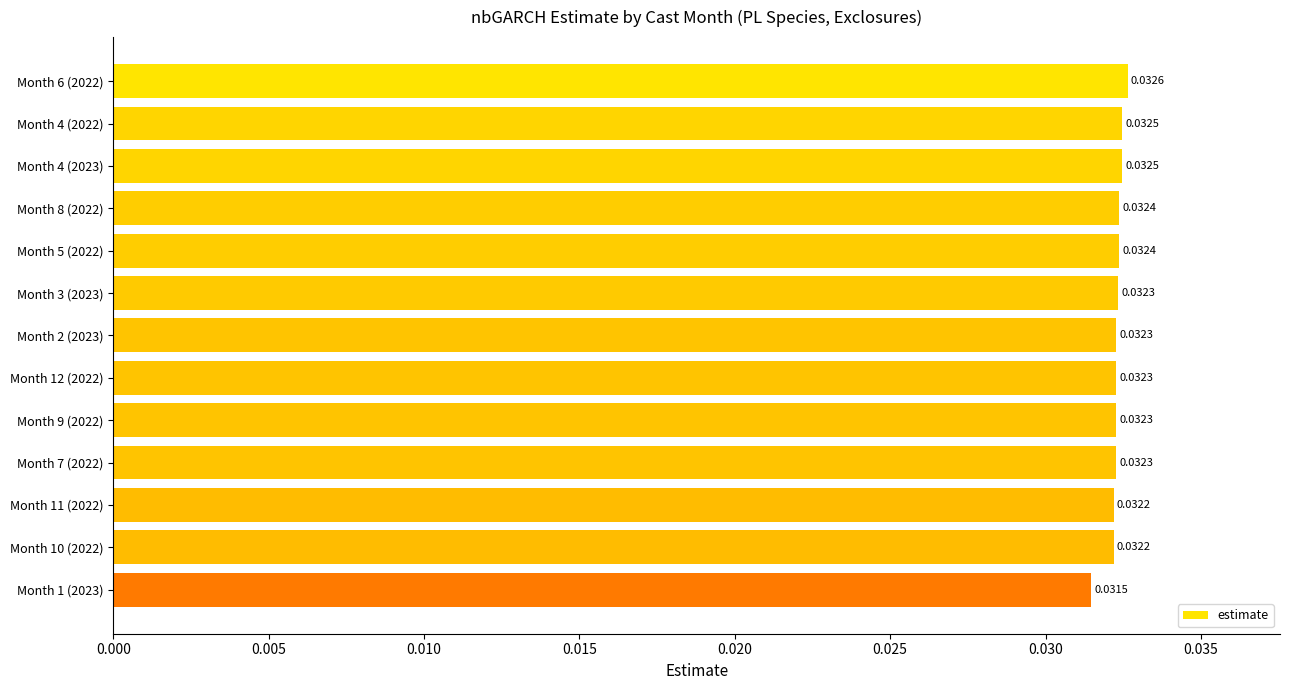

What is the sum of all values?

0.4